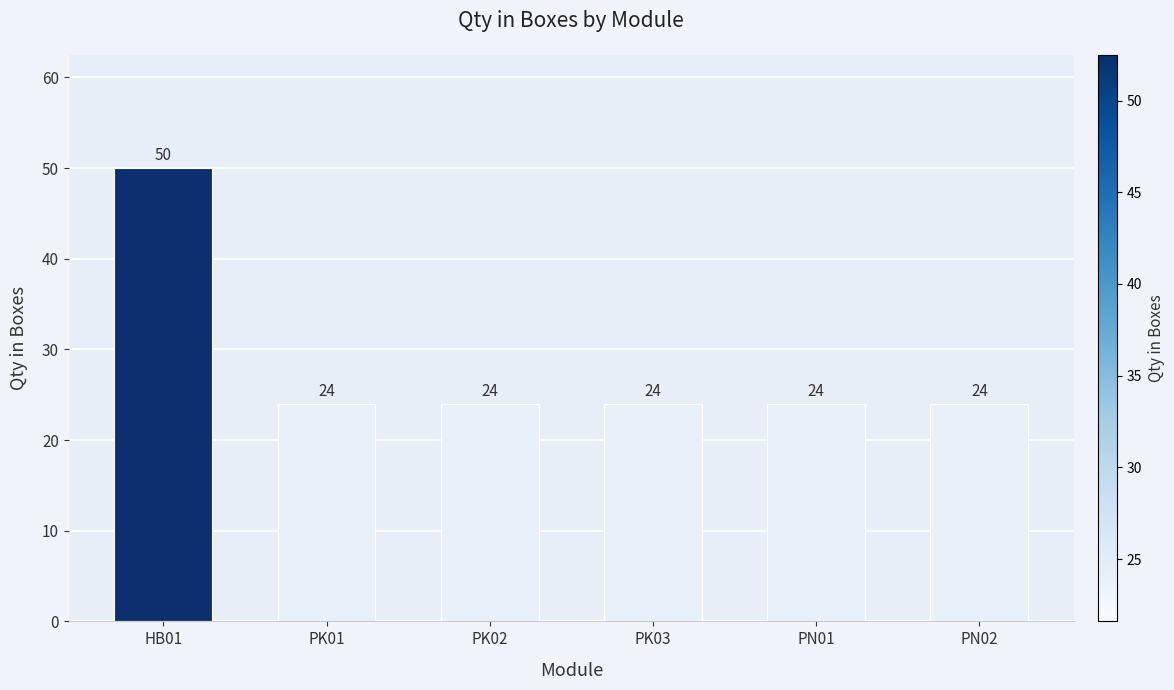

Reading left to right, what are all the values shown in this chart?

HB01=50	PK01=24	PK02=24	PK03=24	PN01=24	PN02=24